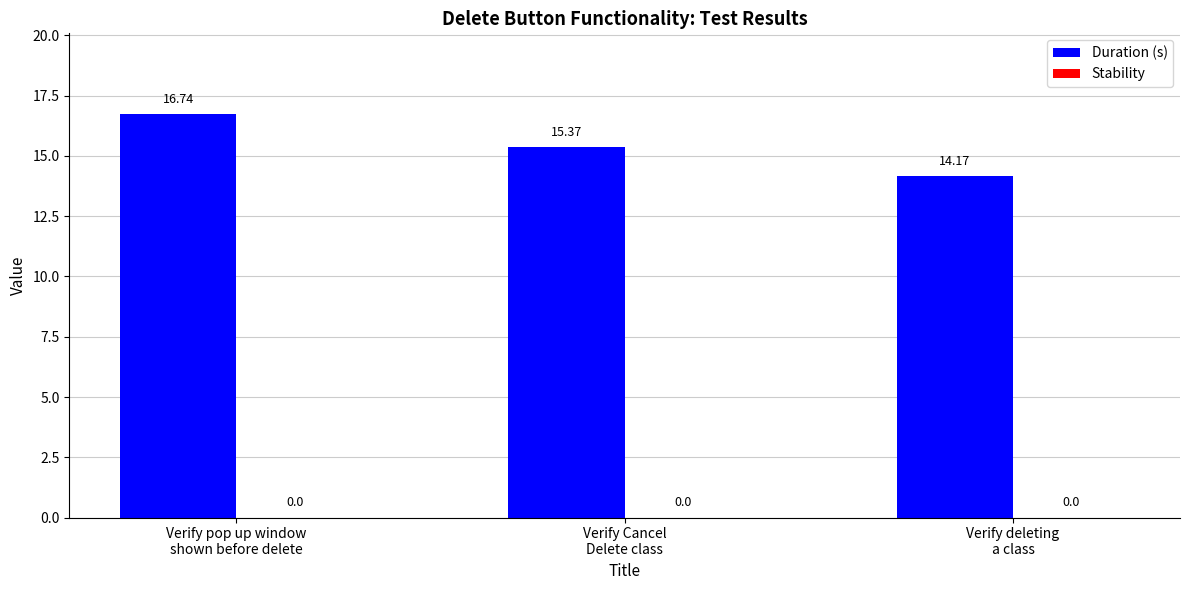

Does the chart contain stacked bars?

No